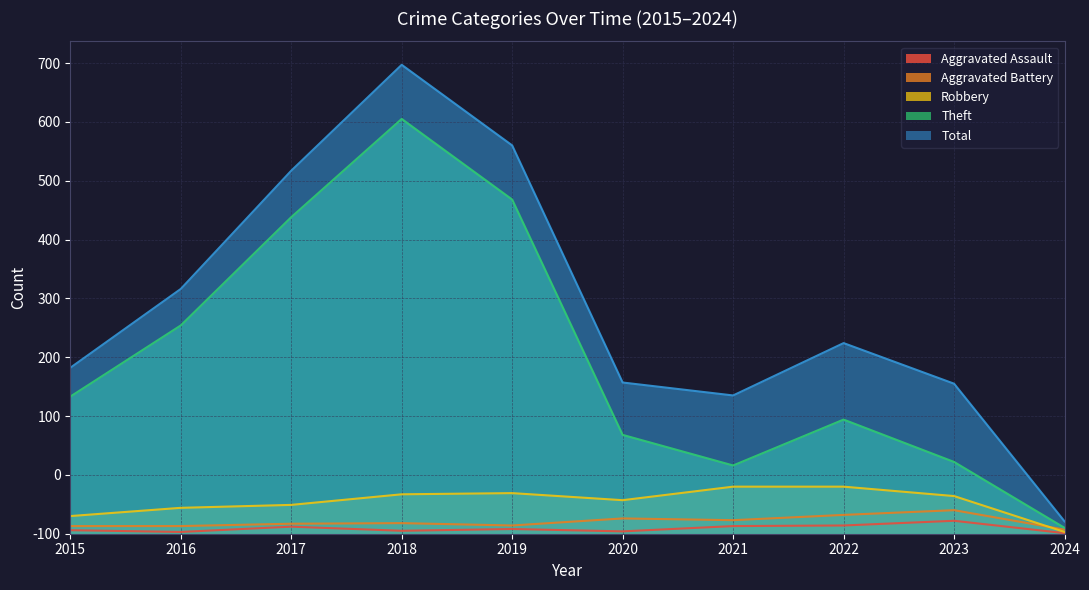

What are all the series names shown in the legend?

Aggravated Assault, Aggravated Battery, Robbery, Theft, Total